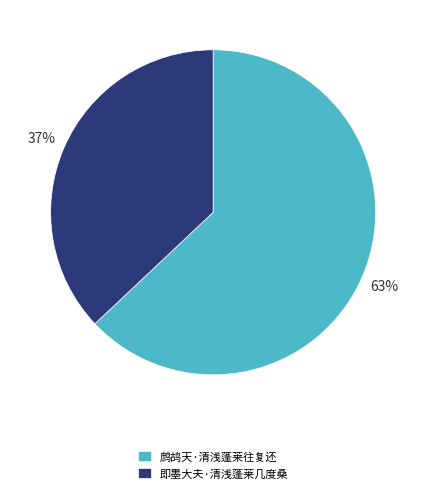

Is 即墨大夫·清浅蓬莱几度桑 the majority of the pie?

No